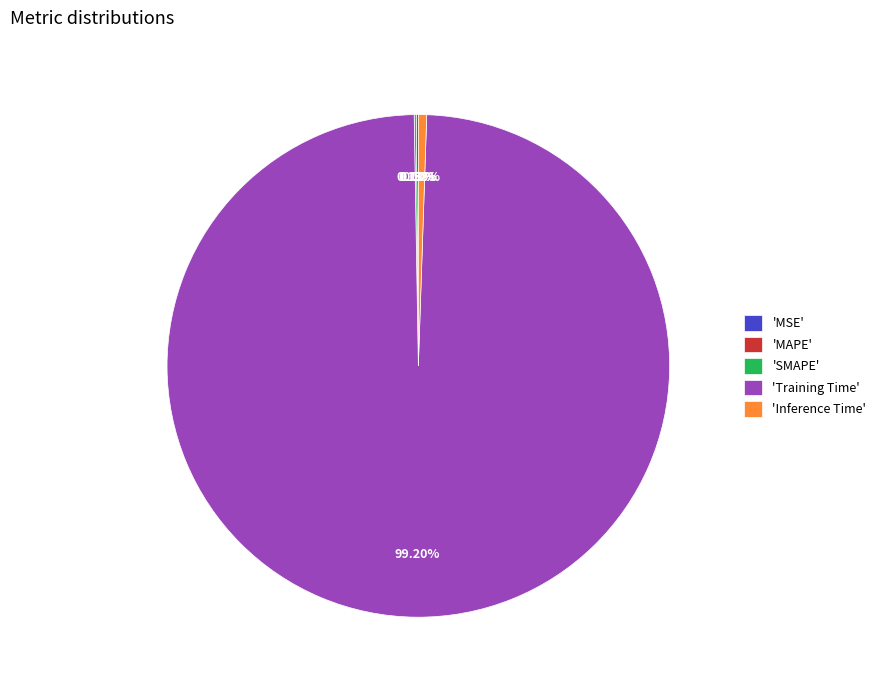

Which category accounts for the majority?

'Training Time'